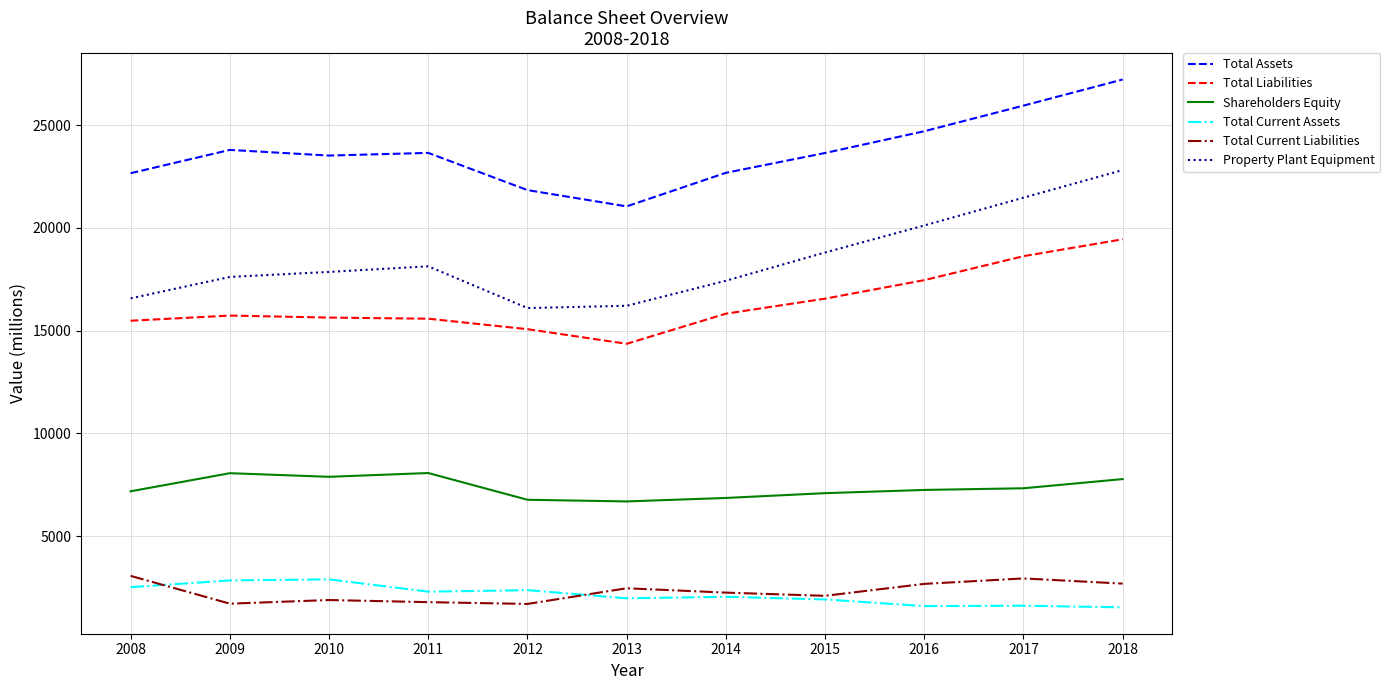

What is the difference between the second highest and second lowest values in the Shareholders Equity series?

1293